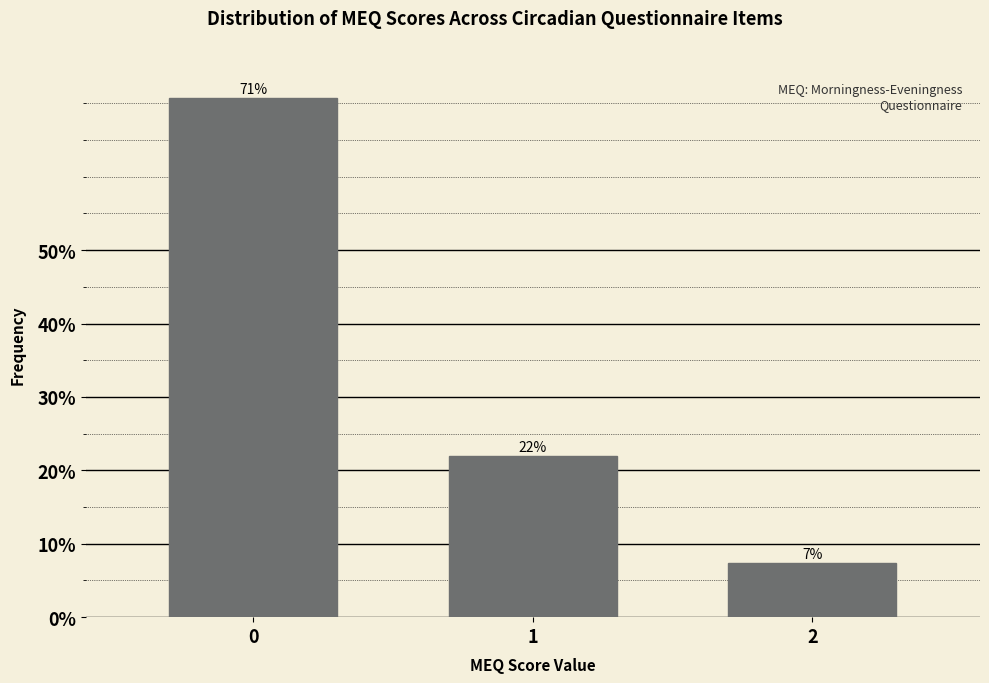

What value does the data have at 0?

70.7